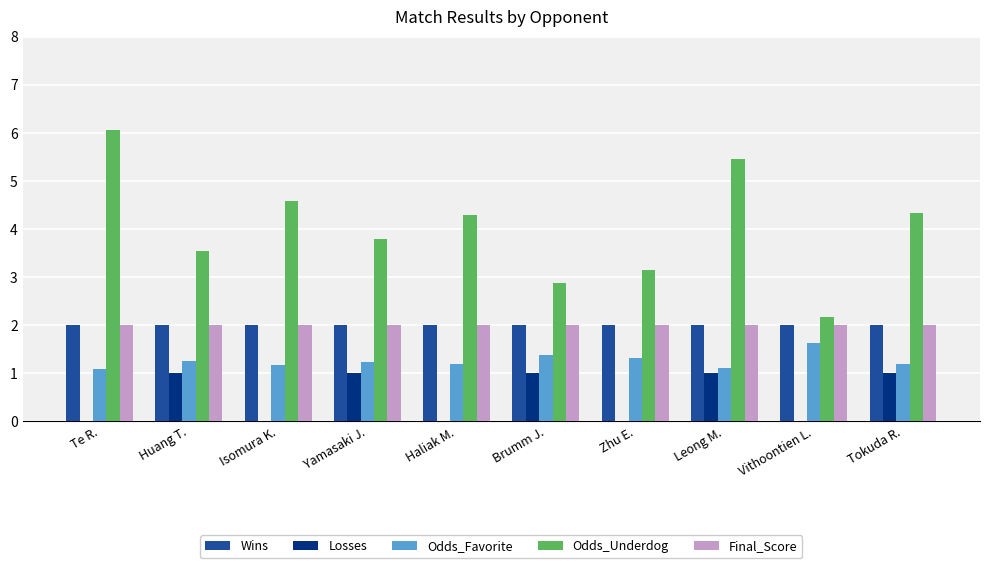

Which series has the largest total across all categories?

Odds_Underdog